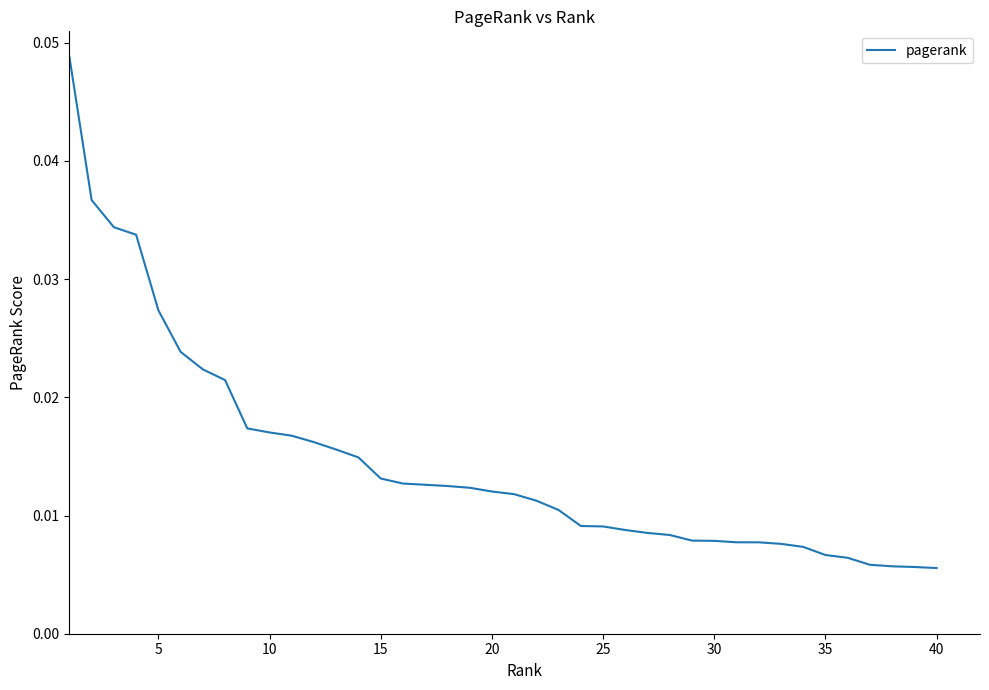

How many lines are shown in the chart?

1